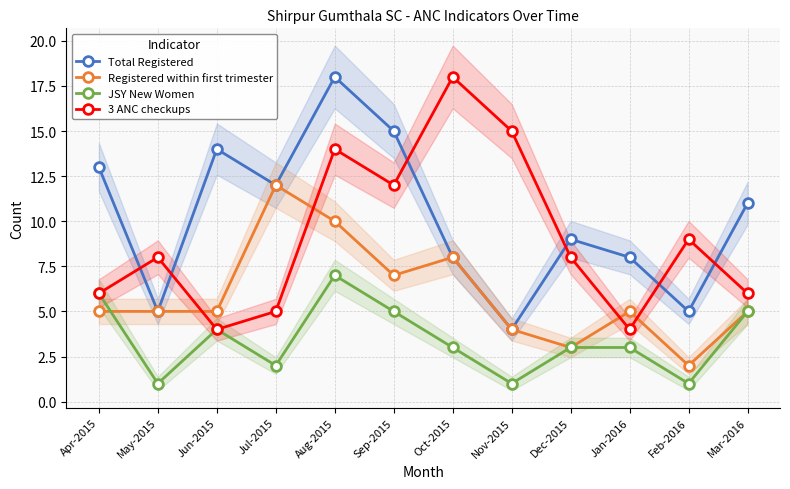

Rank the series by their average value, from highest to lowest.

Total Registered, 3 ANC checkups, Registered within first trimester, JSY New Women